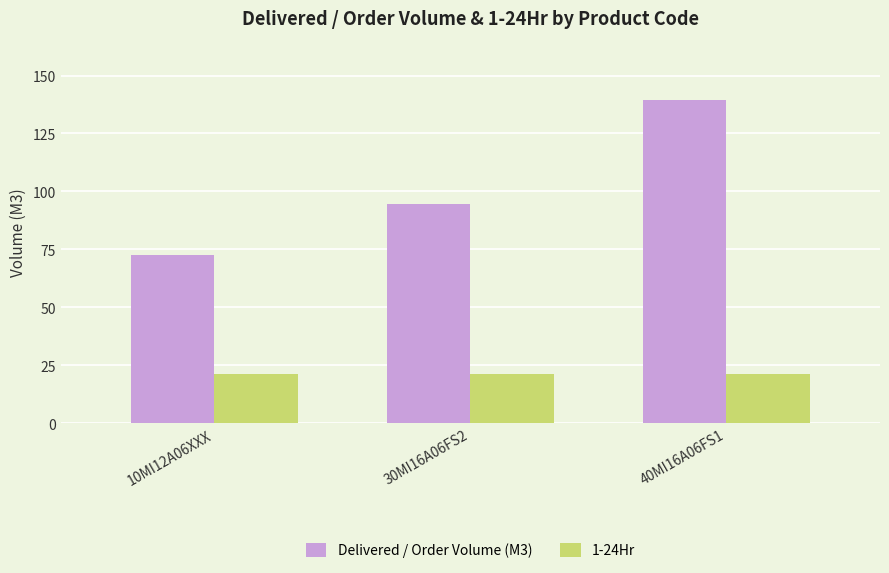

What is the total value across all series at 30MI16A06FS2?

115.5